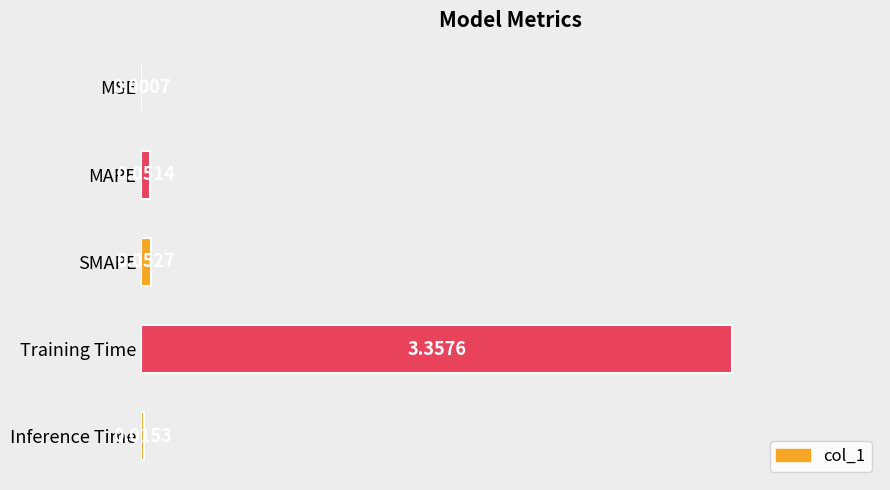

Which has a higher value, Training Time or Inference Time?

Training Time